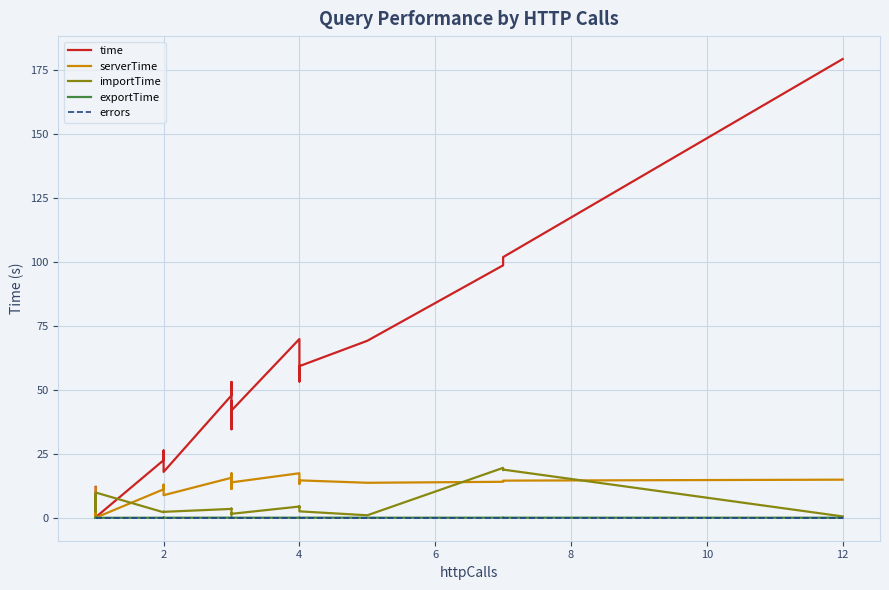

True or false: serverTime and exportTime cross at least once.

False